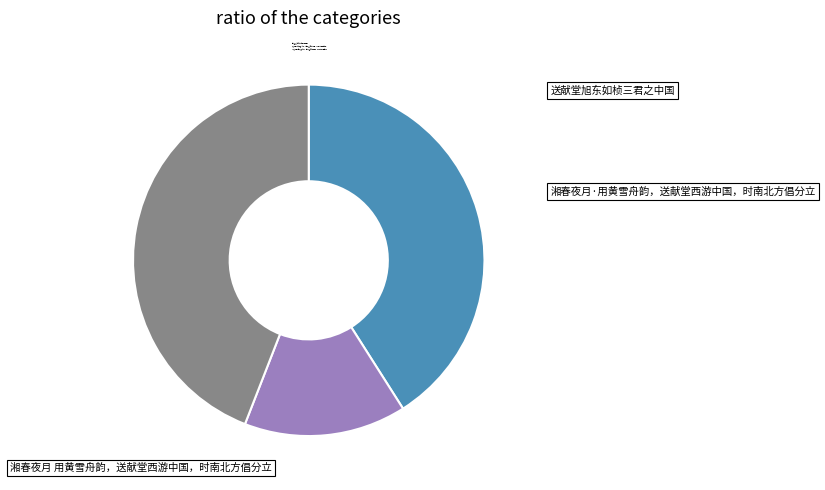

What is the largest slice in the pie chart?

湘春夜月 用黄雪舟韵，送献堂西游中国，时南北方倡分立